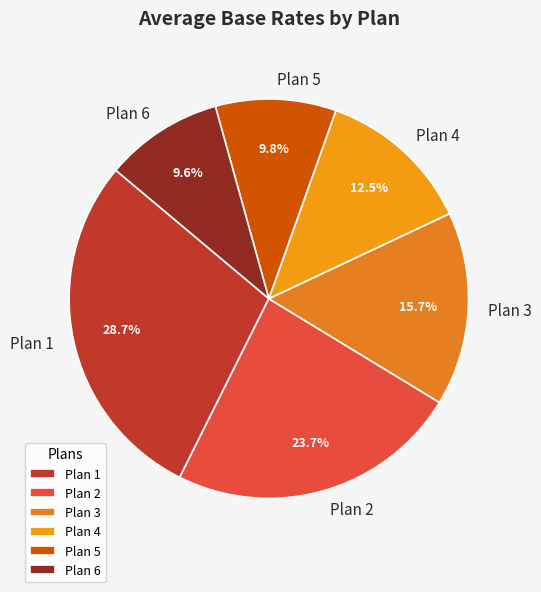

To the nearest percent, what is the combined percentage of Plan 3 and Plan 6?

25%